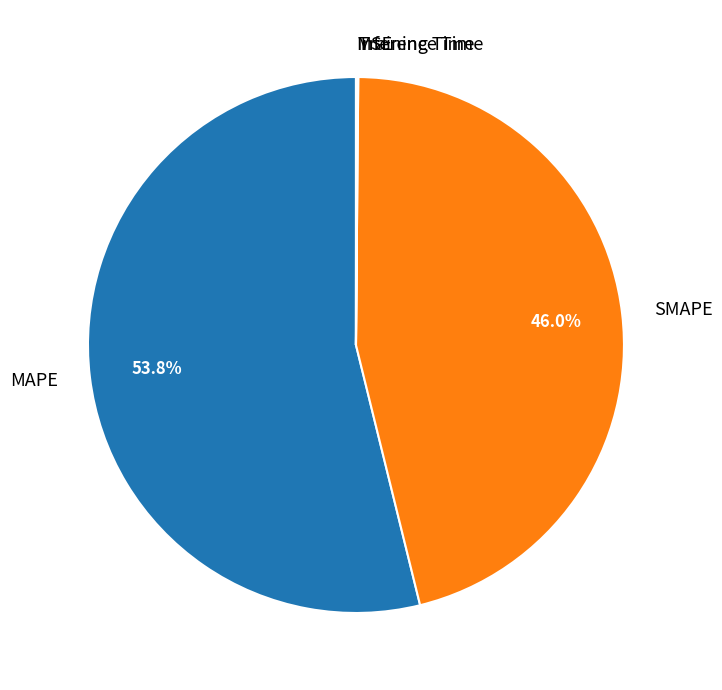

Which slice is the largest?

MAPE